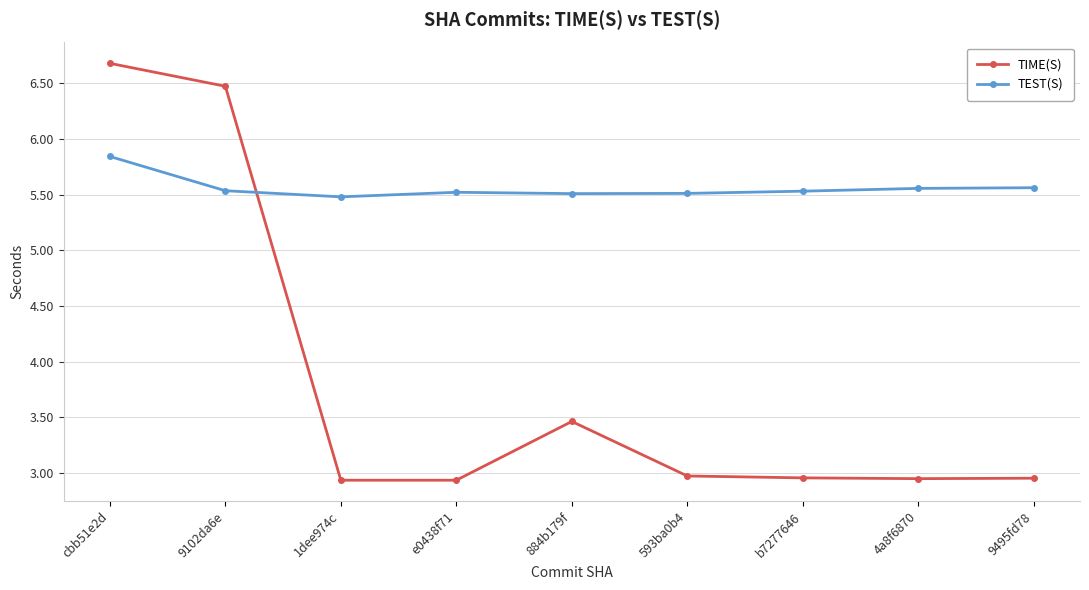

True or false: TIME(S) has more than 2 points higher than both neighbors.

False